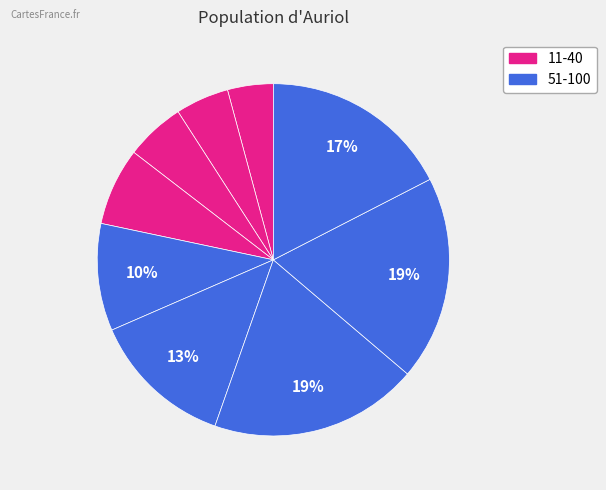

How many slices are in this pie chart?

9